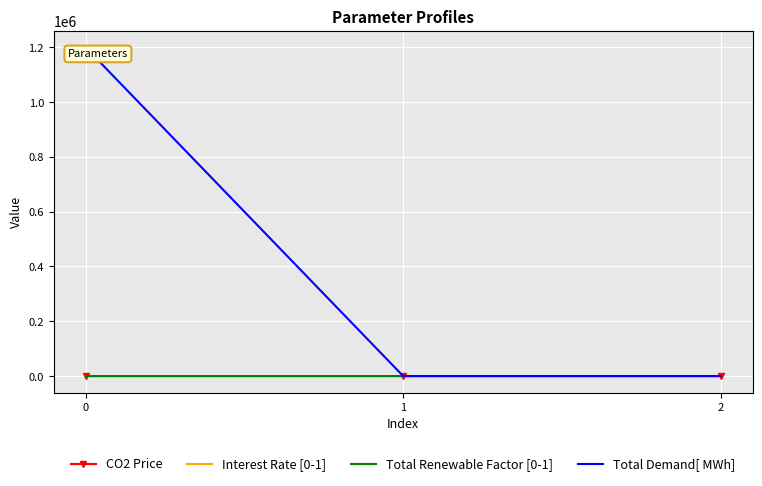

What is the maximum value for Interest Rate [0-1]?

3.0